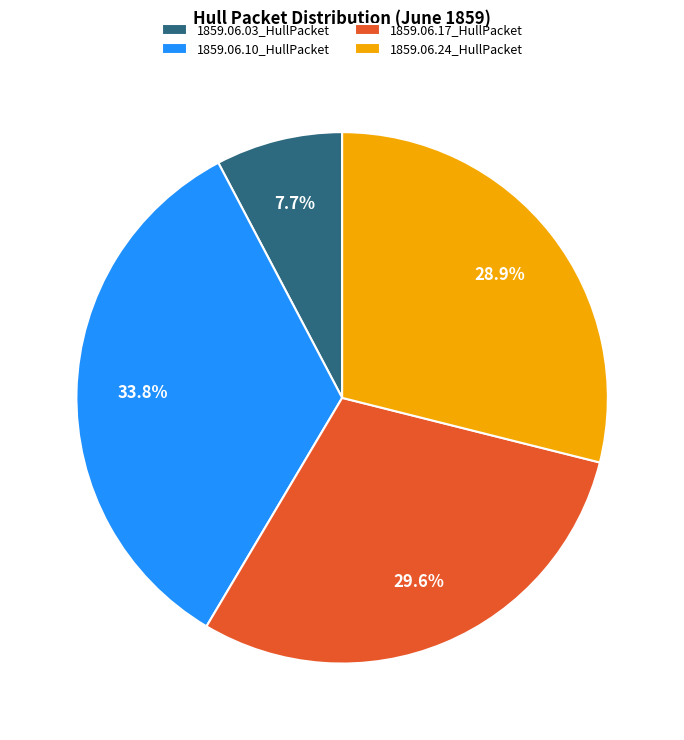

Count the number of slices in the pie.

4